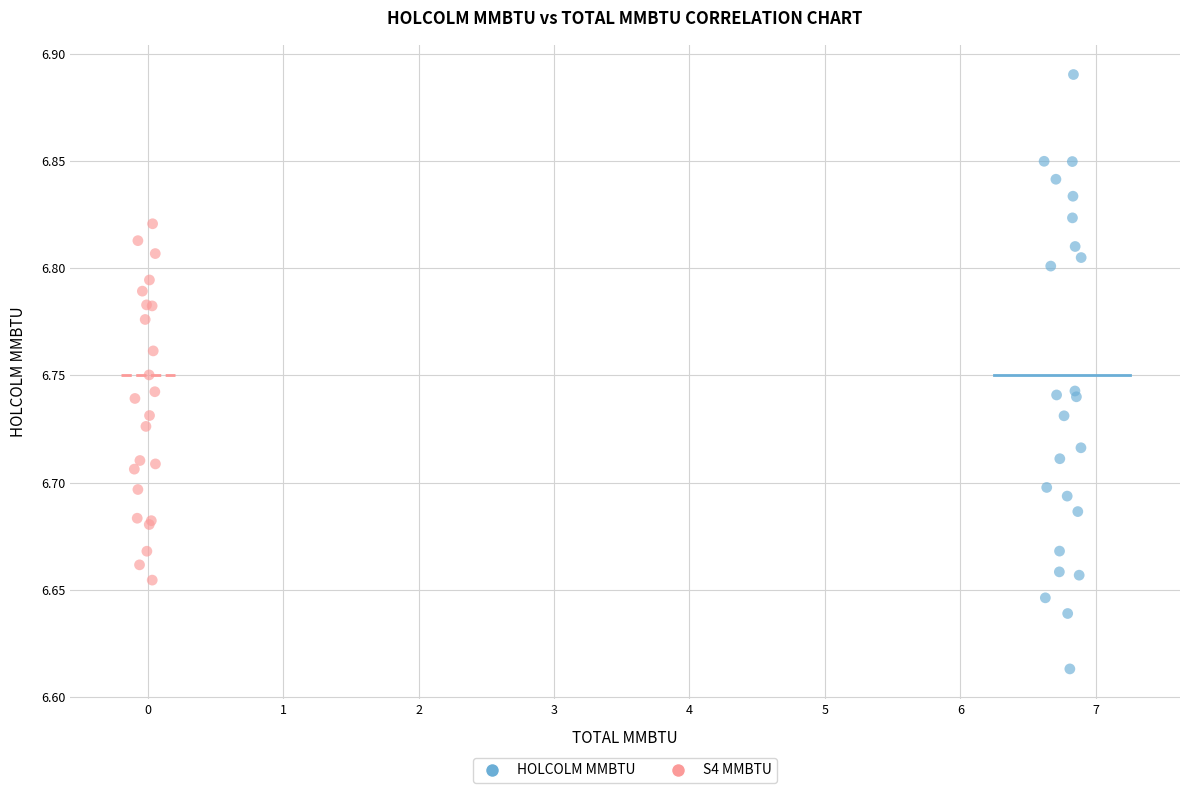

Which series has the largest Y range (max minus min)?

HOLCOLM MMBTU